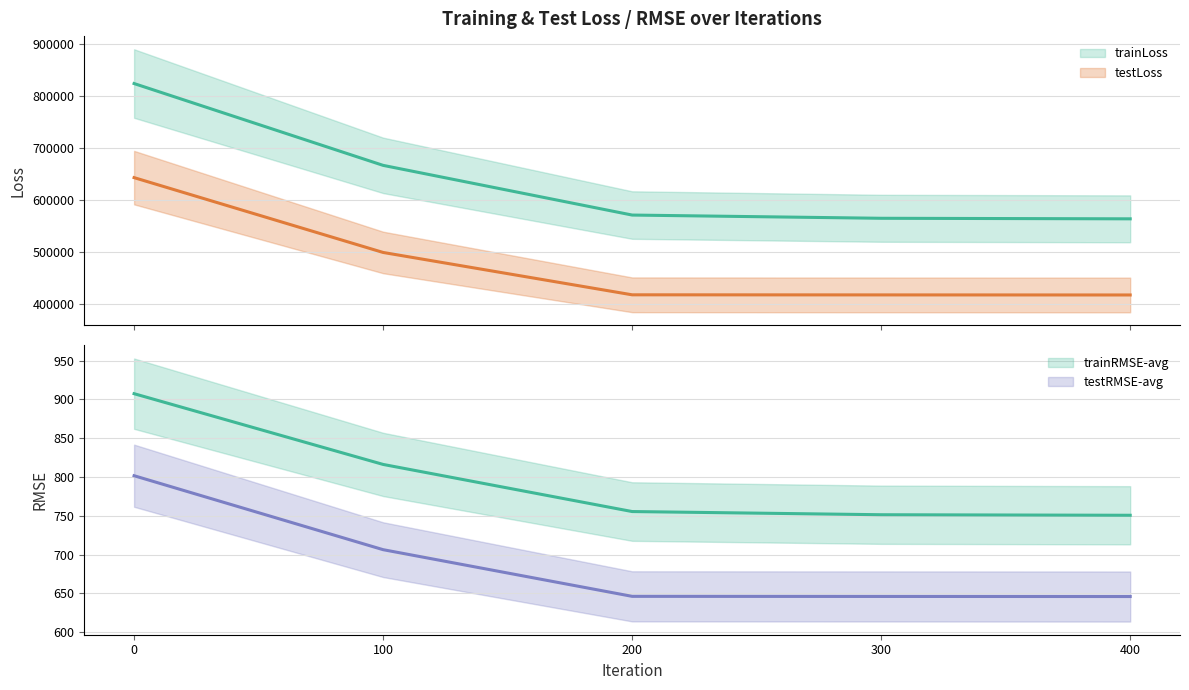

At which label does trainLoss reach its minimum?

400